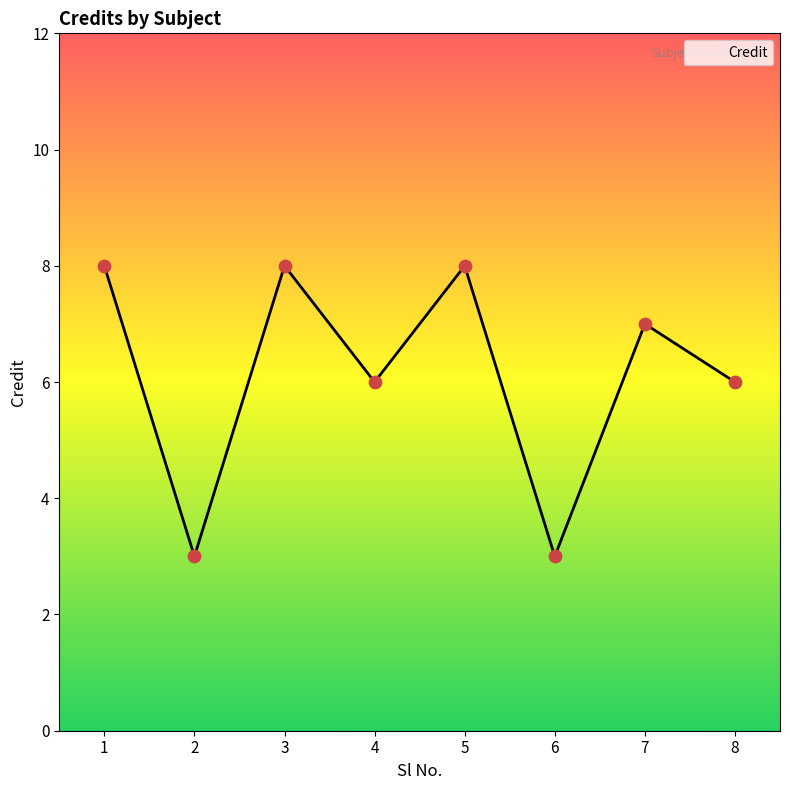

What is the ratio of the value at 6 to the value at 4?

0.5